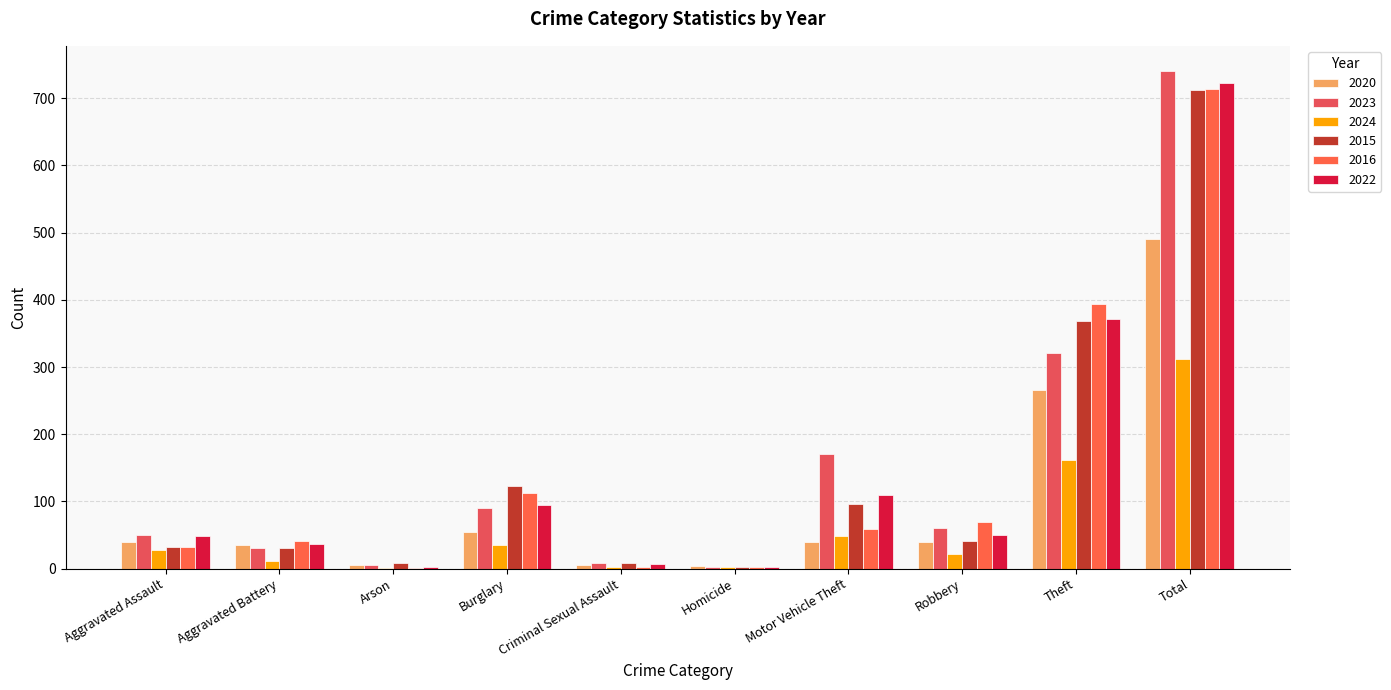

What value does the 2024 series have at Theft?

161